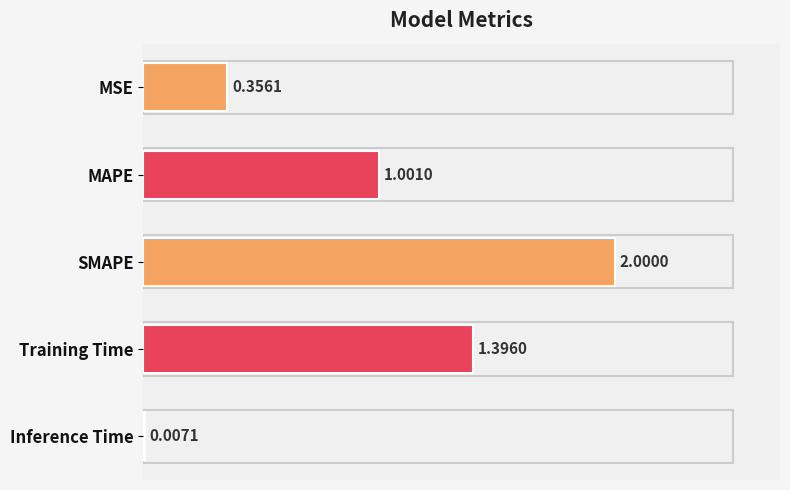

What is the sum of the values at Inference Time and Training Time?

1.4